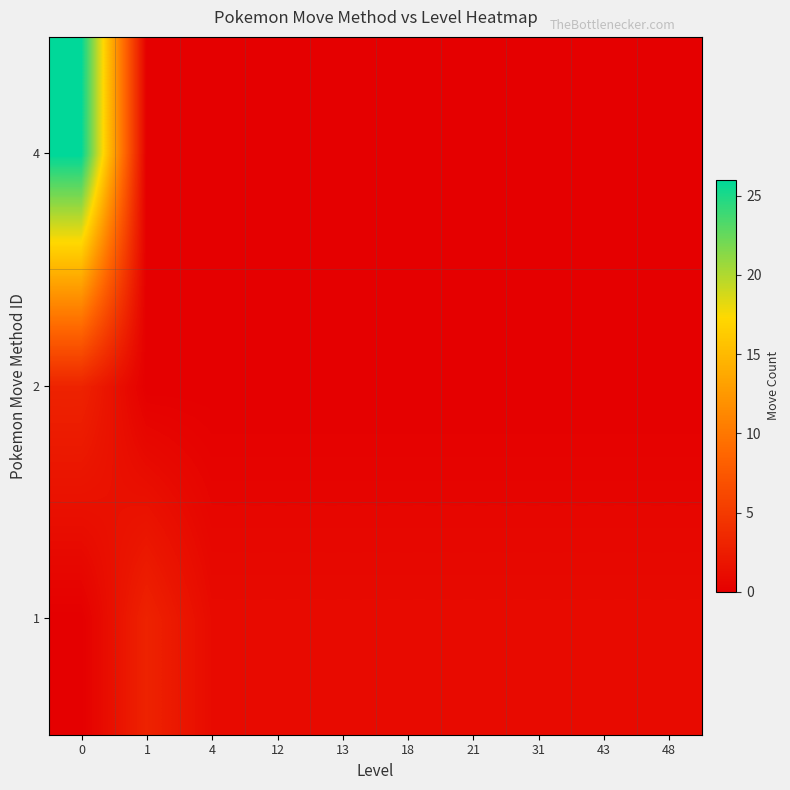

What is the greatest value displayed?

26